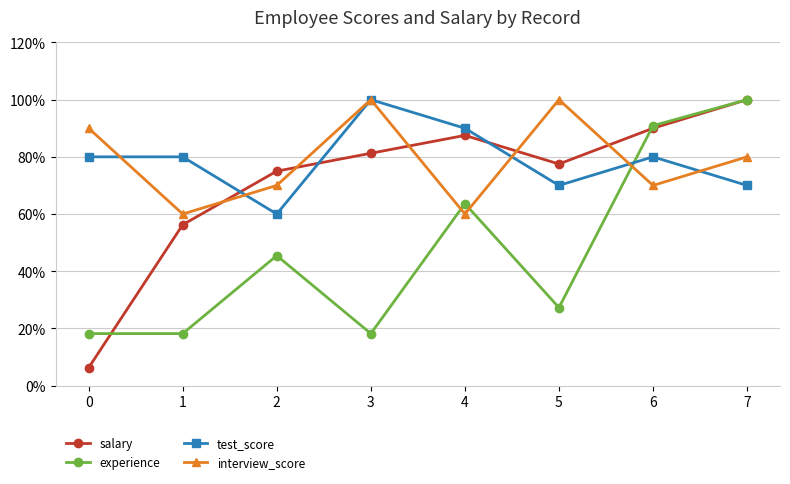

Where is the first local minimum for interview_score?

1